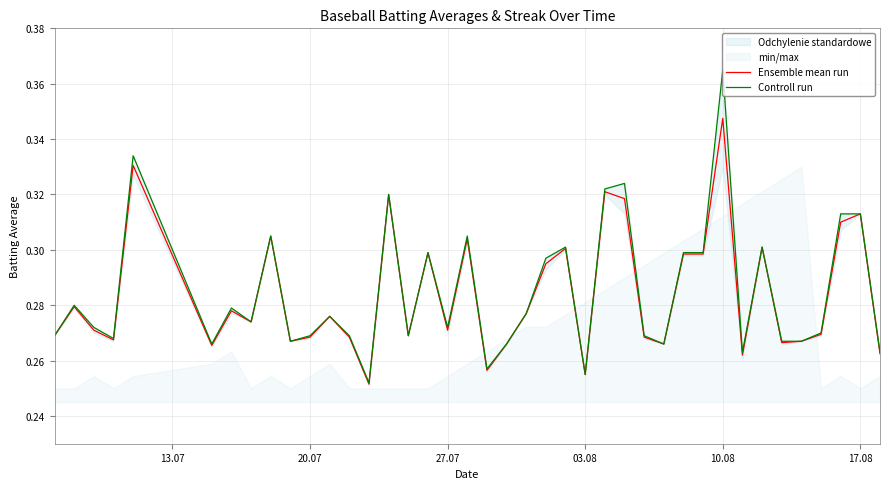

True or false: Ensemble mean run has a value of 0.4 at 03.08.

False